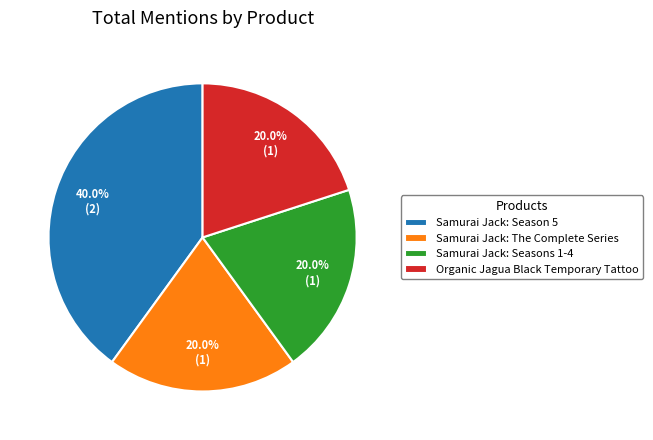

To the nearest percent, what portion does Samurai Jack: Seasons 1-4 represent?

20%